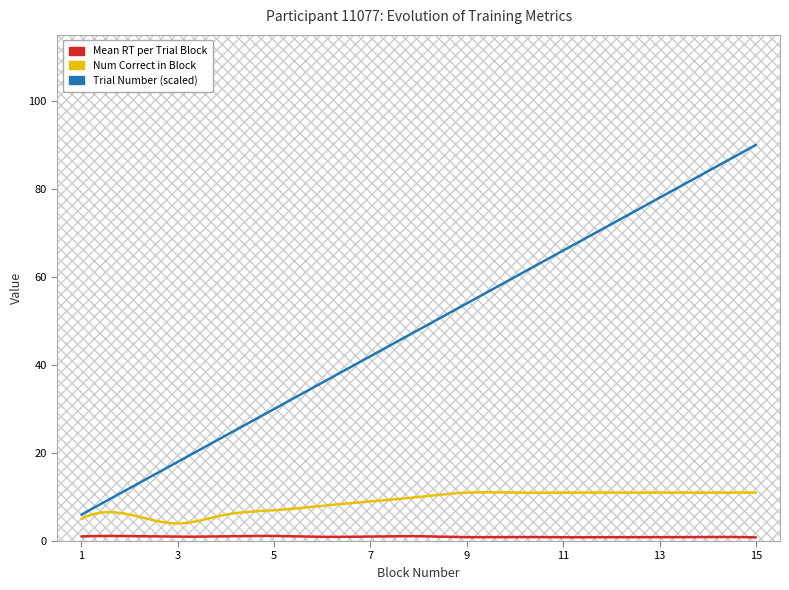

In Num Correct in Block, how many points are lower than both neighbors (excluding endpoints)?

4